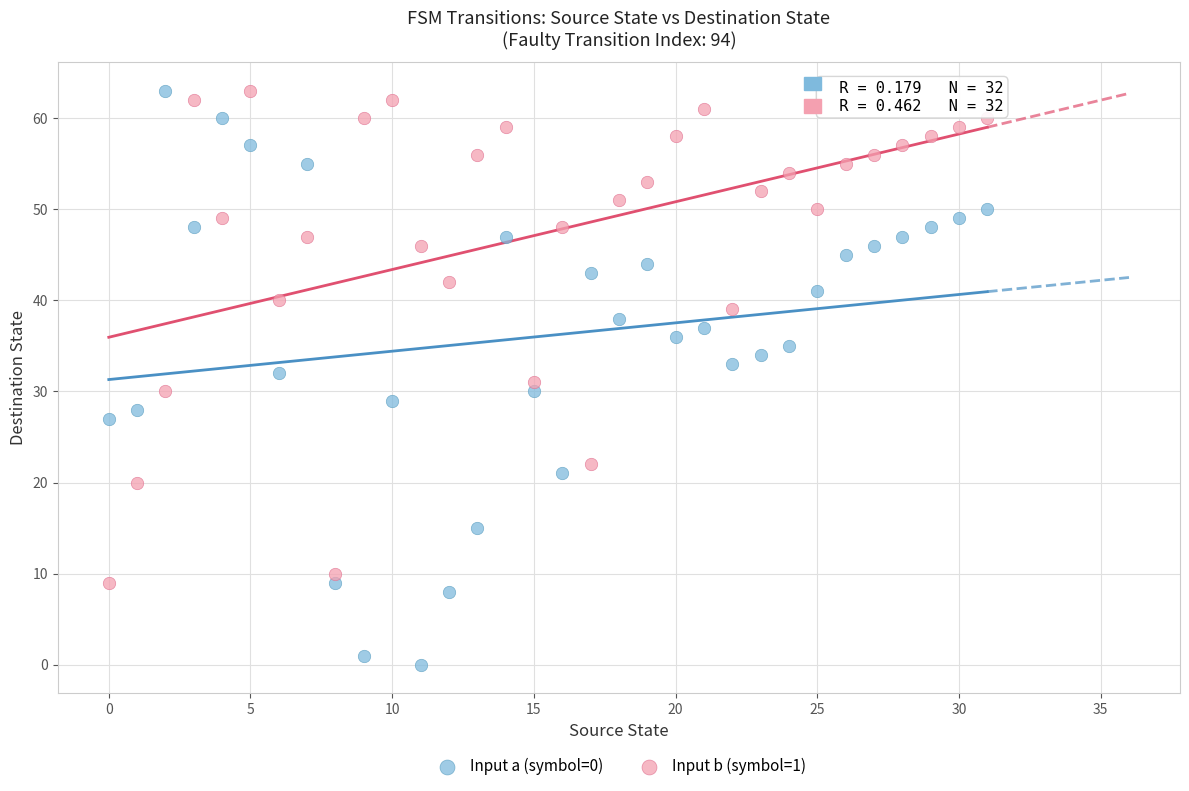

What are all the series names shown in the legend?

Input a (symbol=0), Input b (symbol=1)